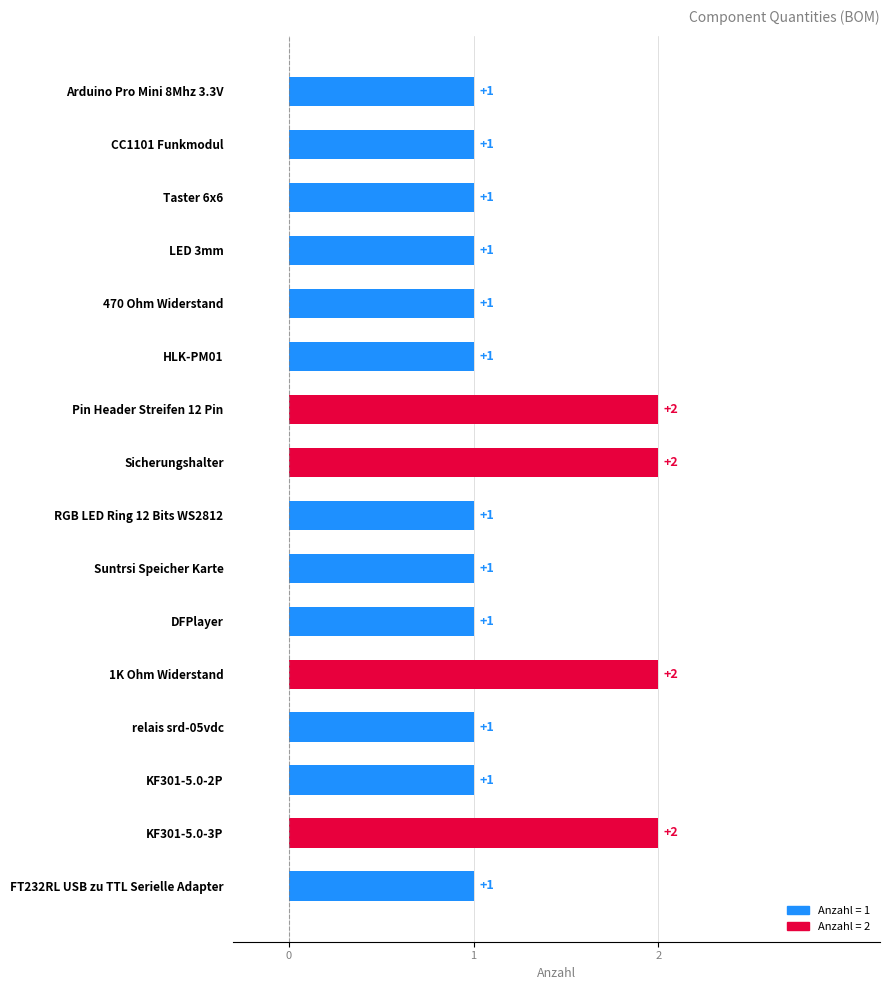

True or false: the data shows 2 at Taster 6x6.

False